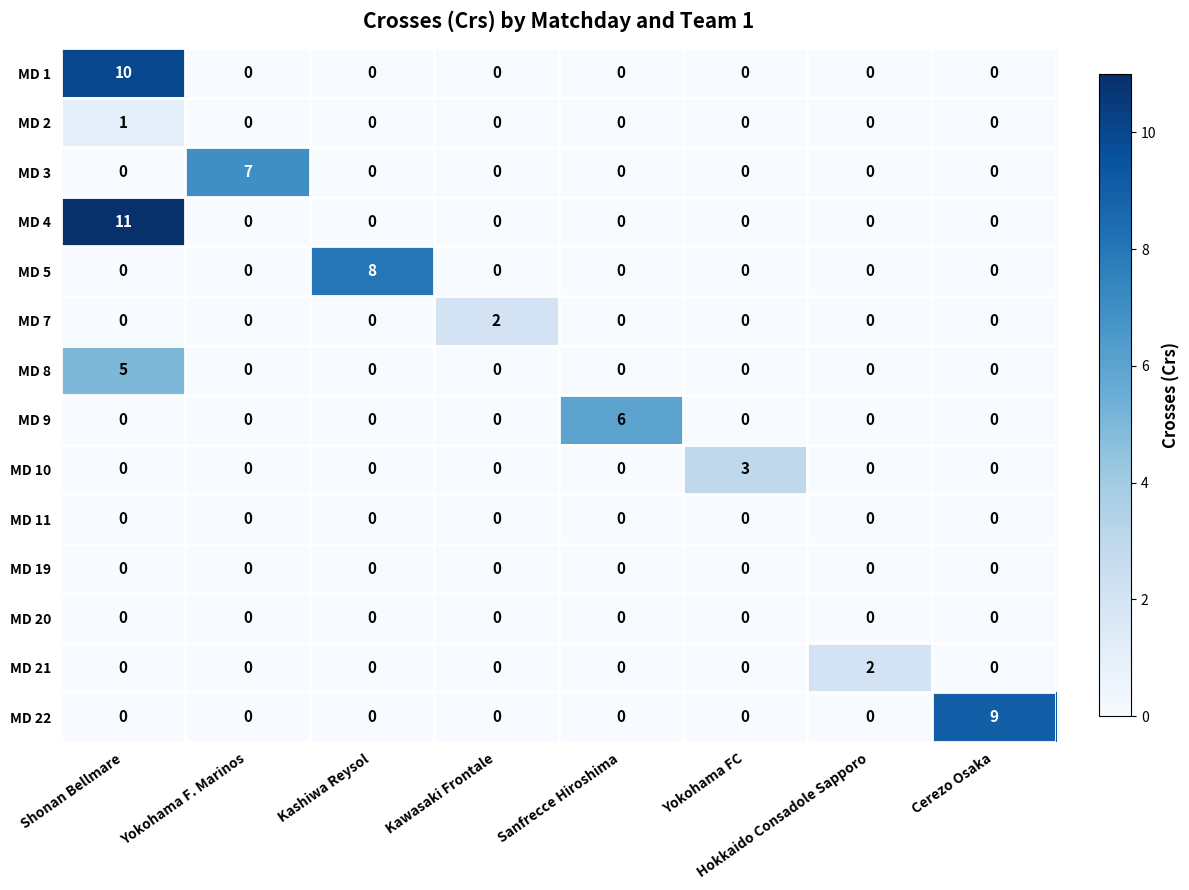

Read the MD 4 value at Shonan Bellmare.

11